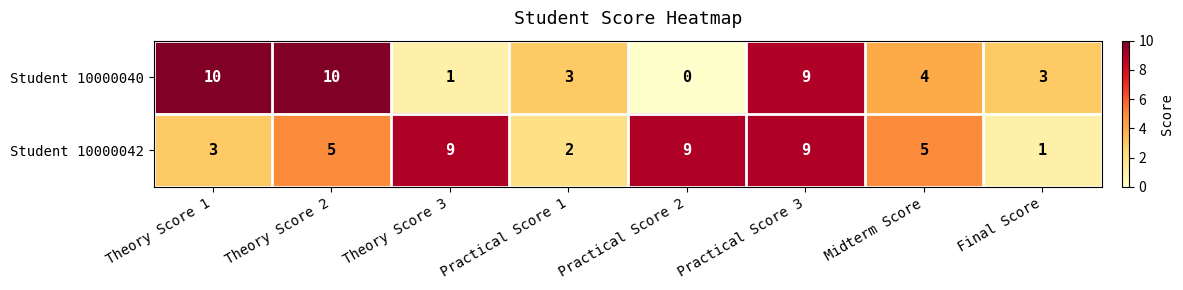

Which category has the lowest value across all series?

Practical Score 2